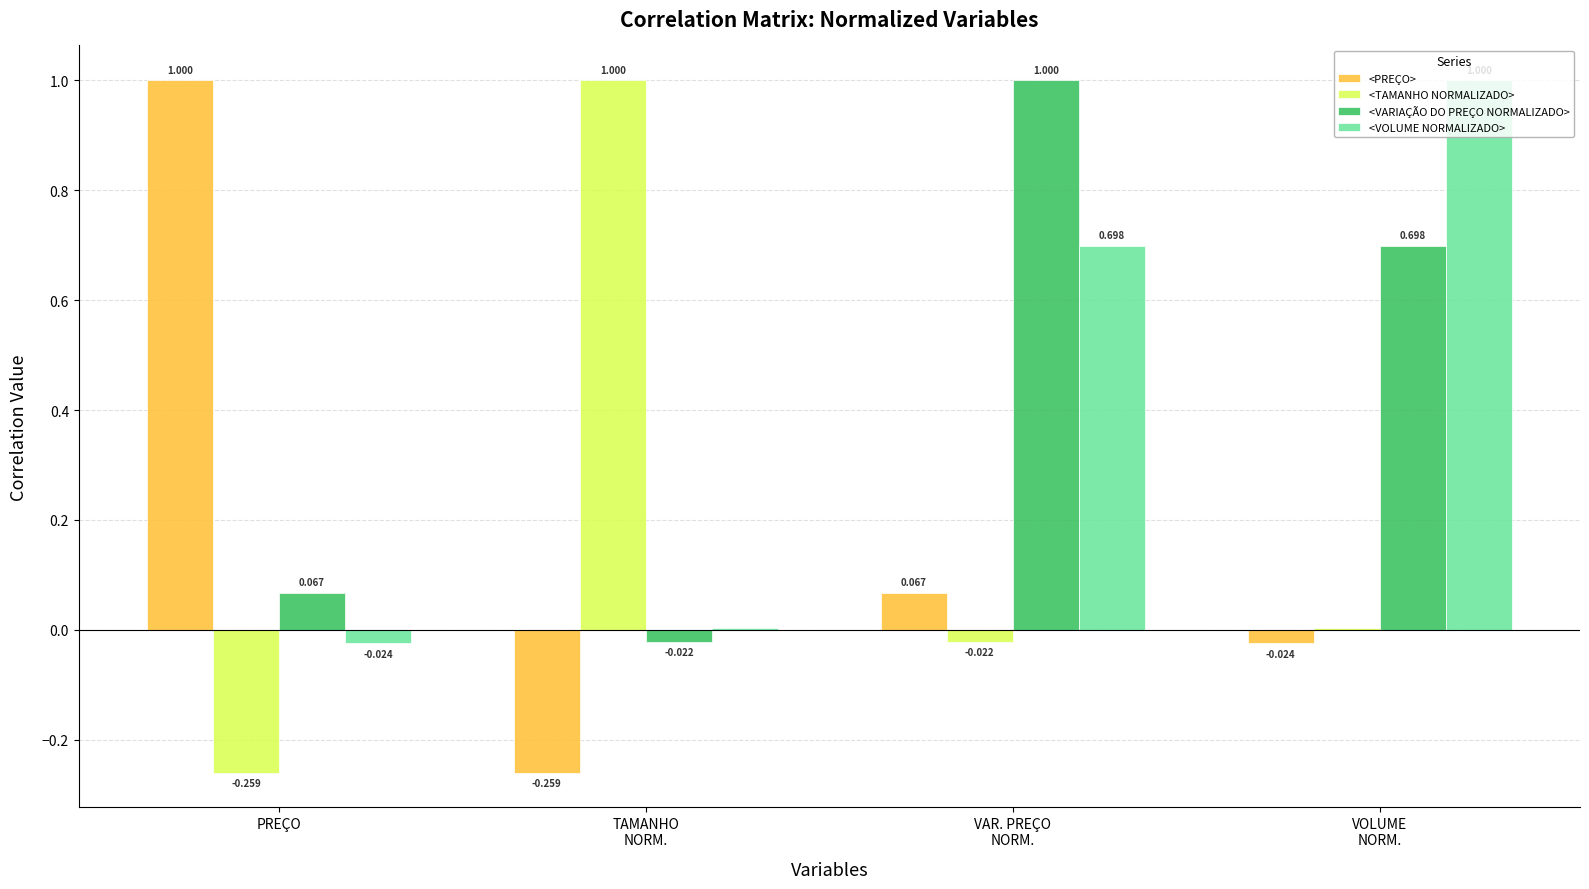

What value does the <VARIAÇÃO DO PREÇO NORMALIZADO> series have at PREÇO?

0.1